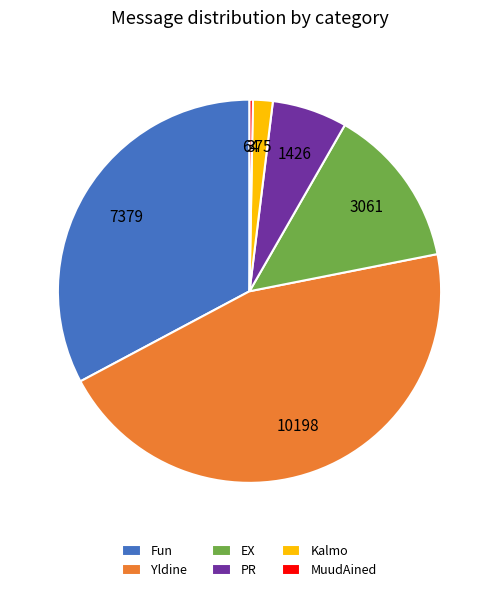

What is the ratio of the value at Yldine to the value at EX?

3.3